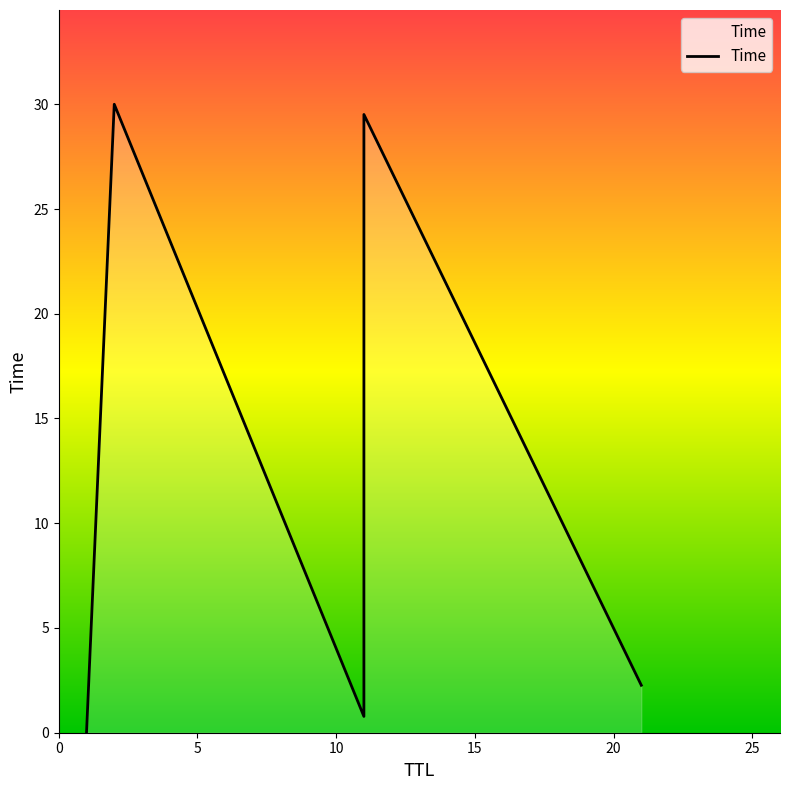

Which has a higher value, 10 or 15?

15